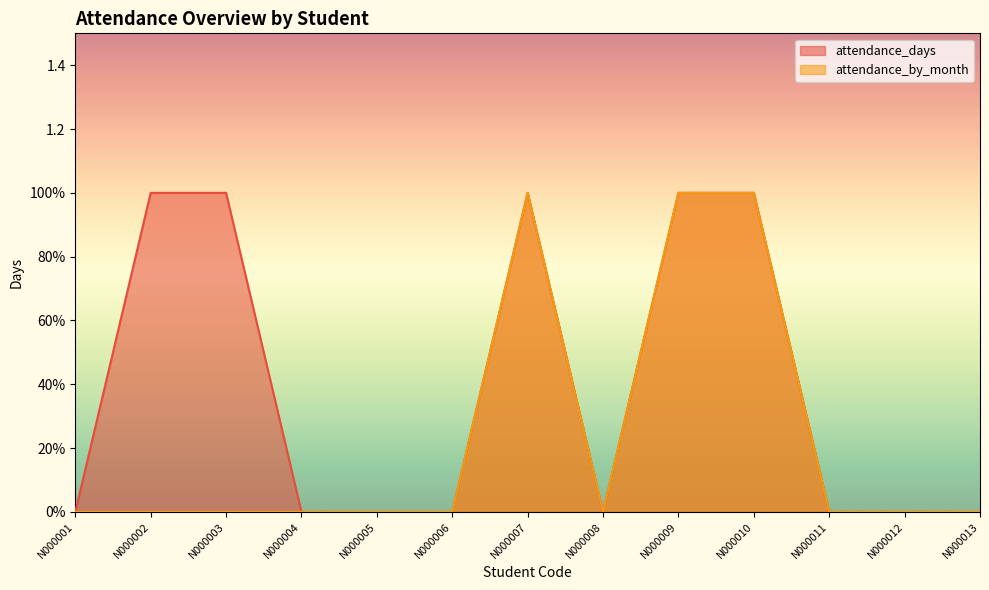

True or false: attendance_by_month and attendance_days intersect in this chart.

False